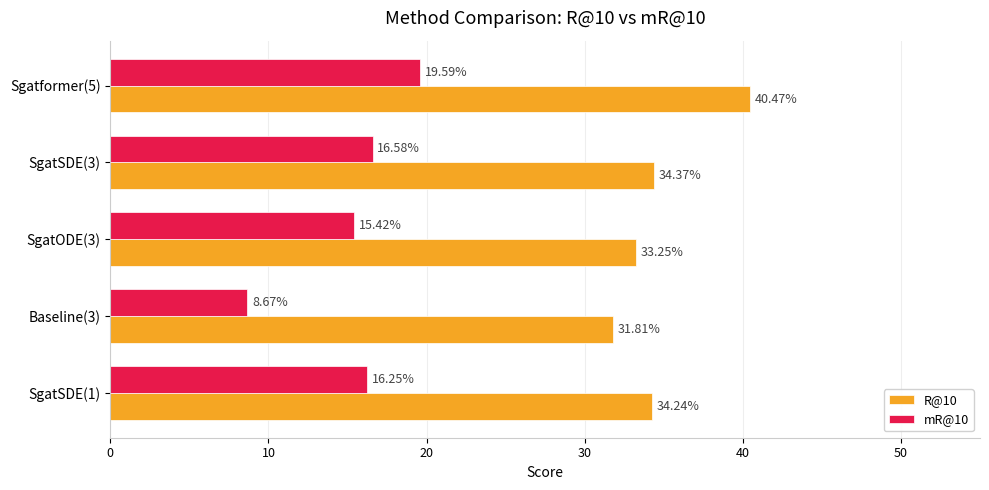

Rank the categories by R@10 value from highest to lowest.

Sgatformer(5), SgatSDE(3), SgatSDE(1), SgatODE(3), Baseline(3)